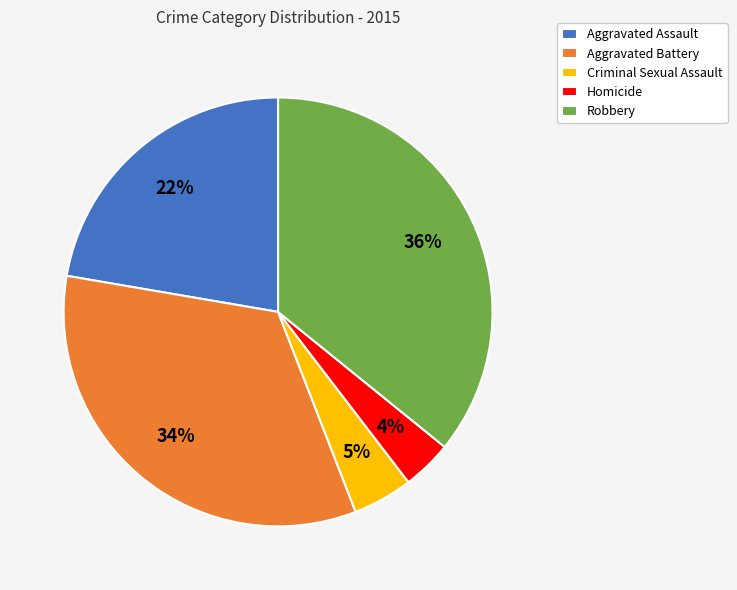

Which slice is the largest?

Robbery